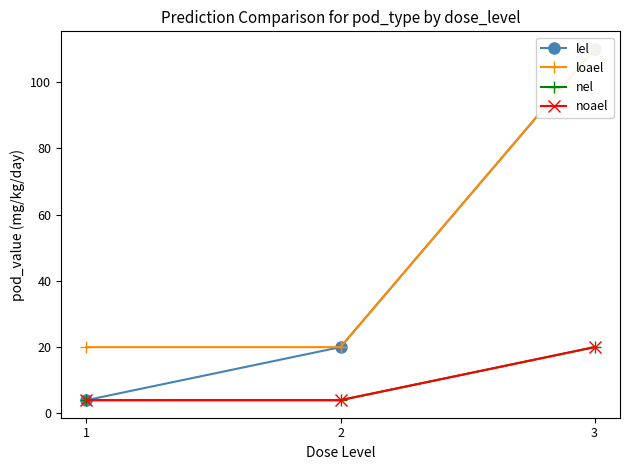

Which series has the largest total across all categories?

loael